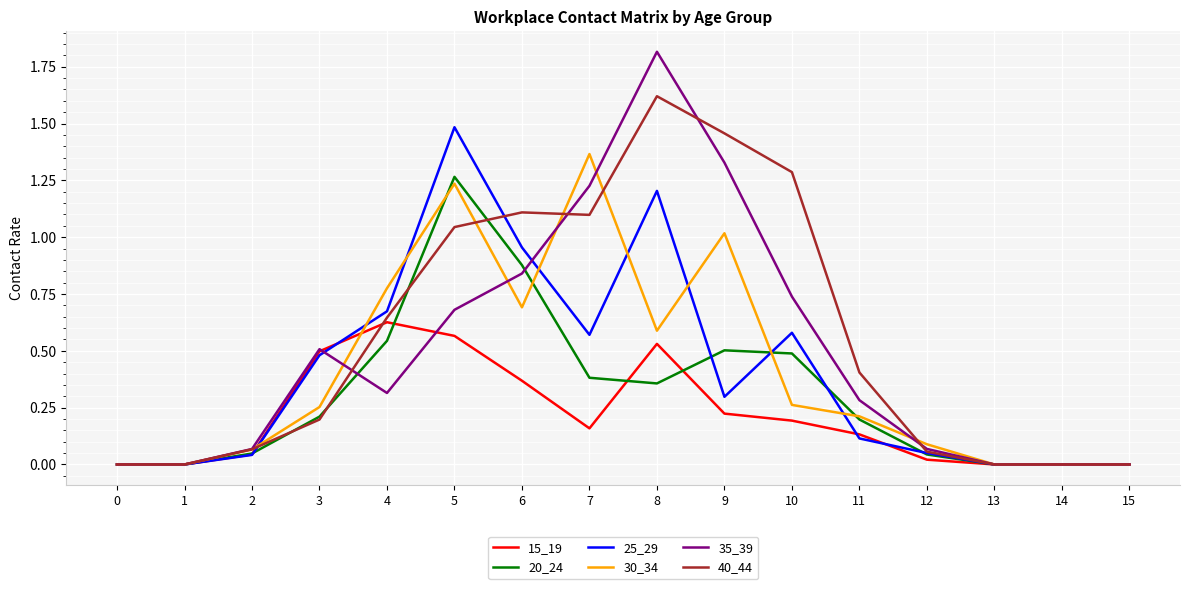

List the series in order of their peak value, lowest first.

15_19, 20_24, 30_34, 25_29, 40_44, 35_39